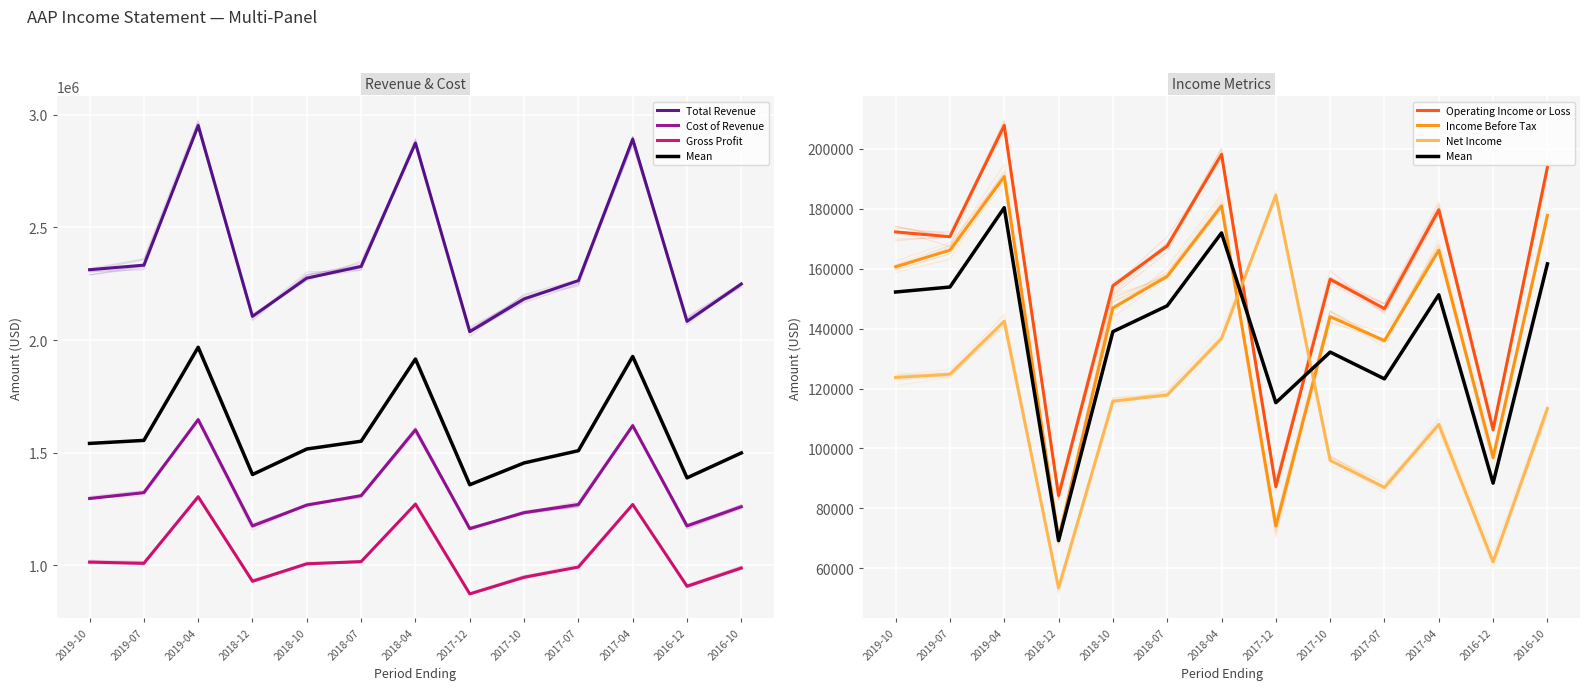

What is the approximate value of Gross Profit at 2019-04-20?

1304900